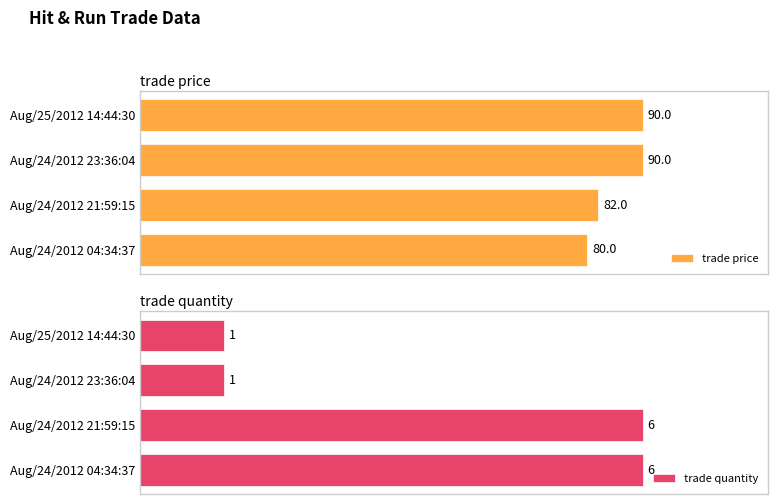

What is the sum of the trade quantity values at Aug/24/2012 23:36:04 and Aug/24/2012 04:34:37?

7